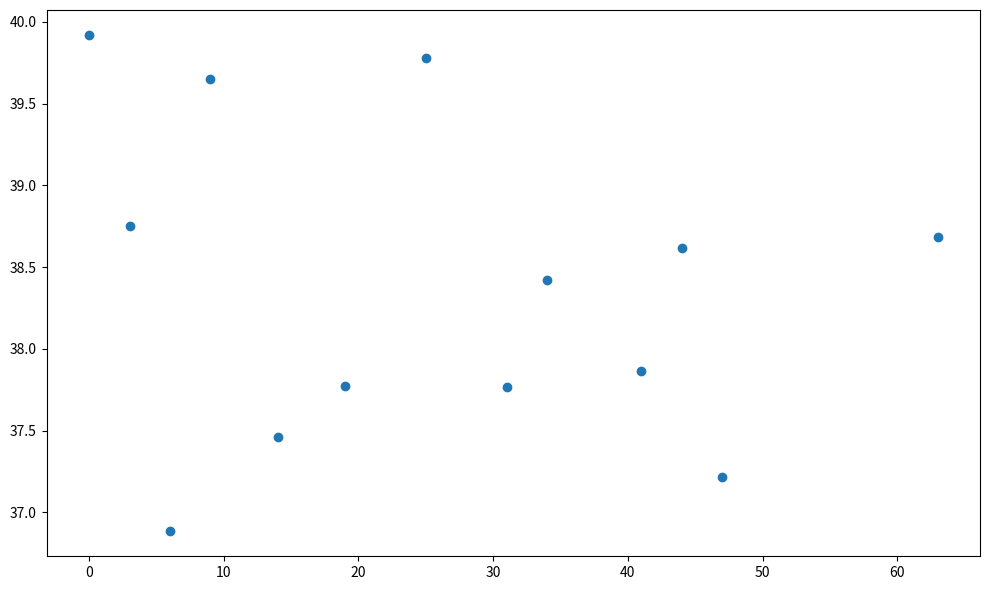

What Y value in the scatter plot is closest to 38?

37.9